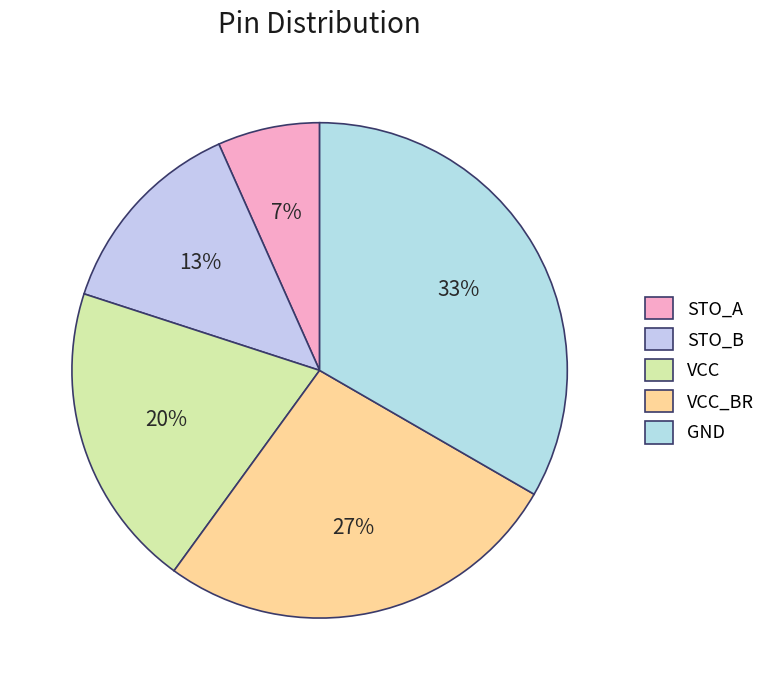

What is the change in value from STO_A to STO_B?

+1